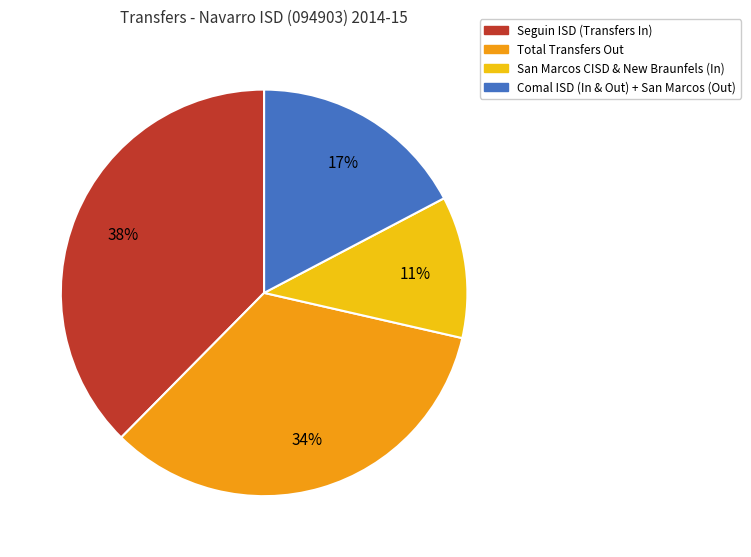

To the nearest percent, what is the average slice percentage?

25%